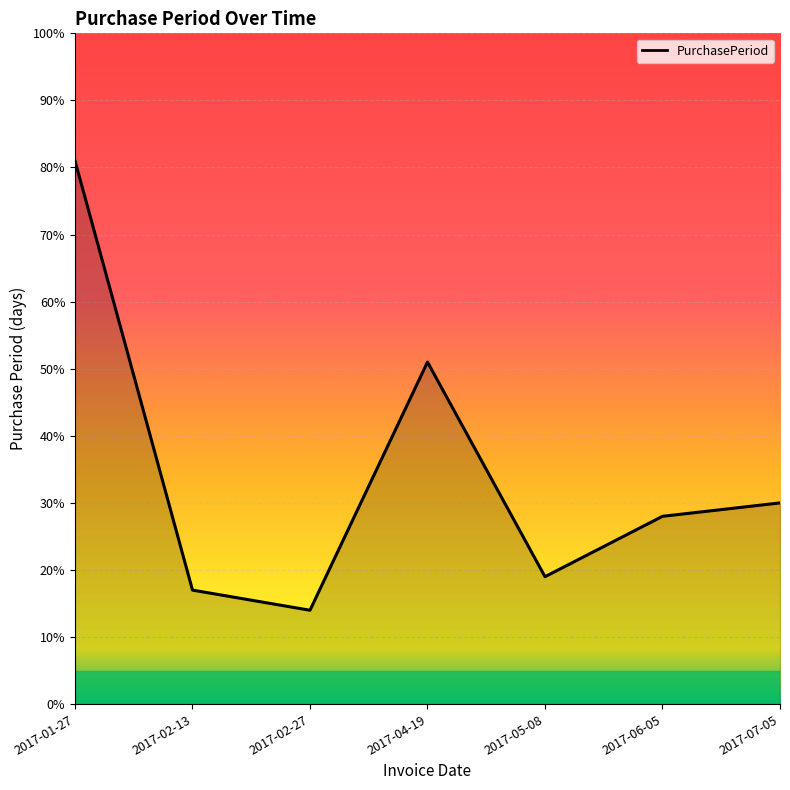

List the labels in order of value, smallest first.

2017-02-27, 2017-02-13, 2017-05-08, 2017-06-05, 2017-07-05, 2017-04-19, 2017-01-27